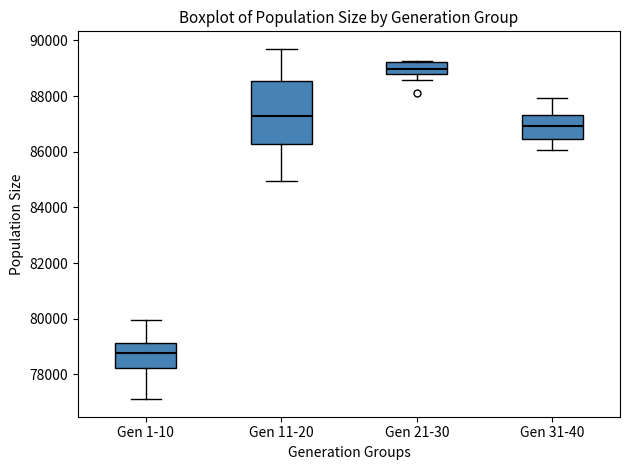

Which box's median line is the lowest?

Gen 1-10